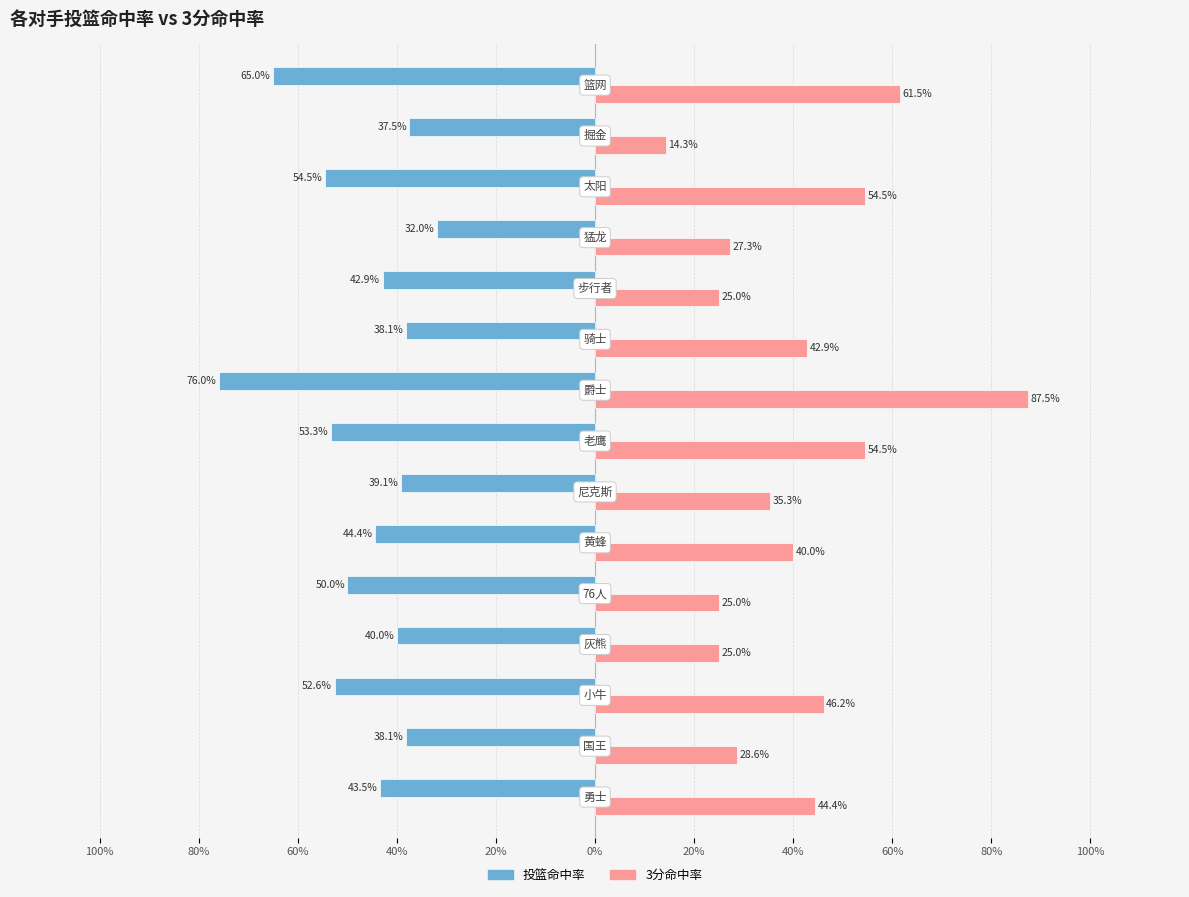

Reading left to right, list all the values displayed in this chart.

投篮命中率: -0.4	-0.4	-0.5	-0.4	-0.5	-0.4	-0.4	-0.5	-0.8	-0.4	-0.4	-0.3	-0.5	-0.4	-0.7
3分命中率: 0.4	0.3	0.5	0.2	0.2	0.4	0.4	0.5	0.9	0.4	0.2	0.3	0.5	0.1	0.6